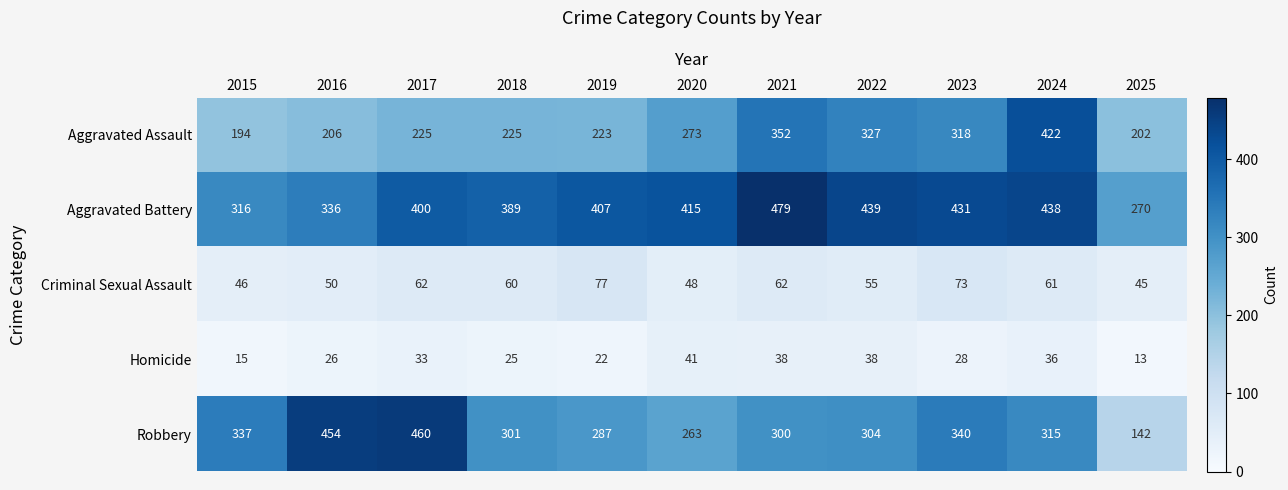

Between 2022 and 2024, which series saw the biggest shift?

Aggravated Assault